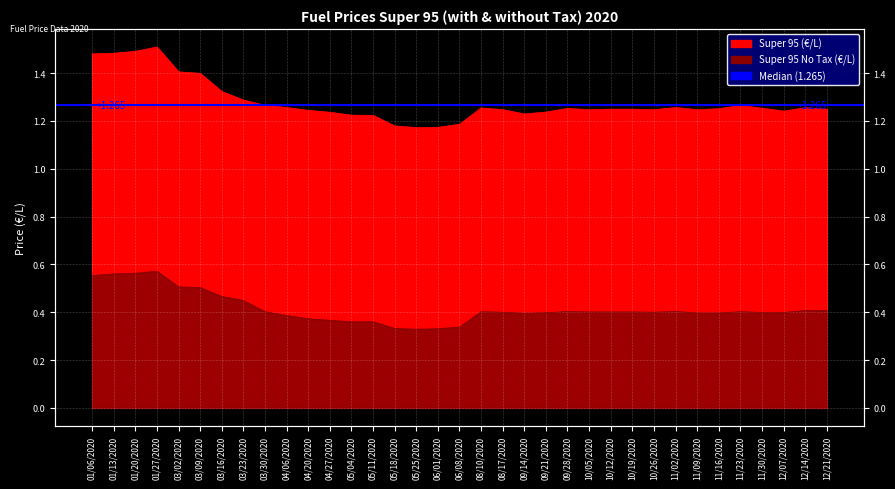

True or false: Super 95 and Super 95 (No Tax) intersect in this chart.

False